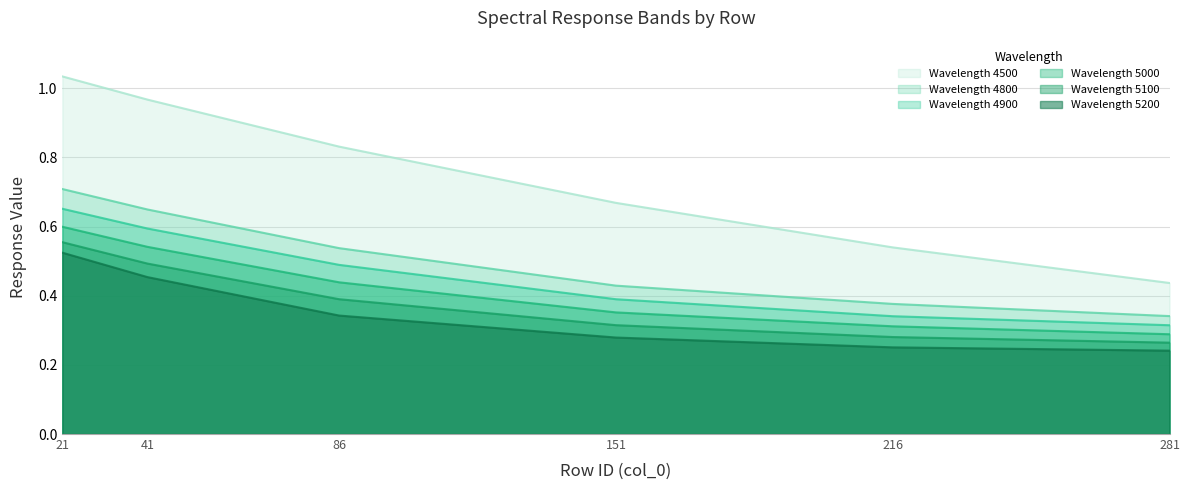

What are all the series names shown in the legend?

Wavelength 4500, Wavelength 4800, Wavelength 4900, Wavelength 5000, Wavelength 5100, Wavelength 5200